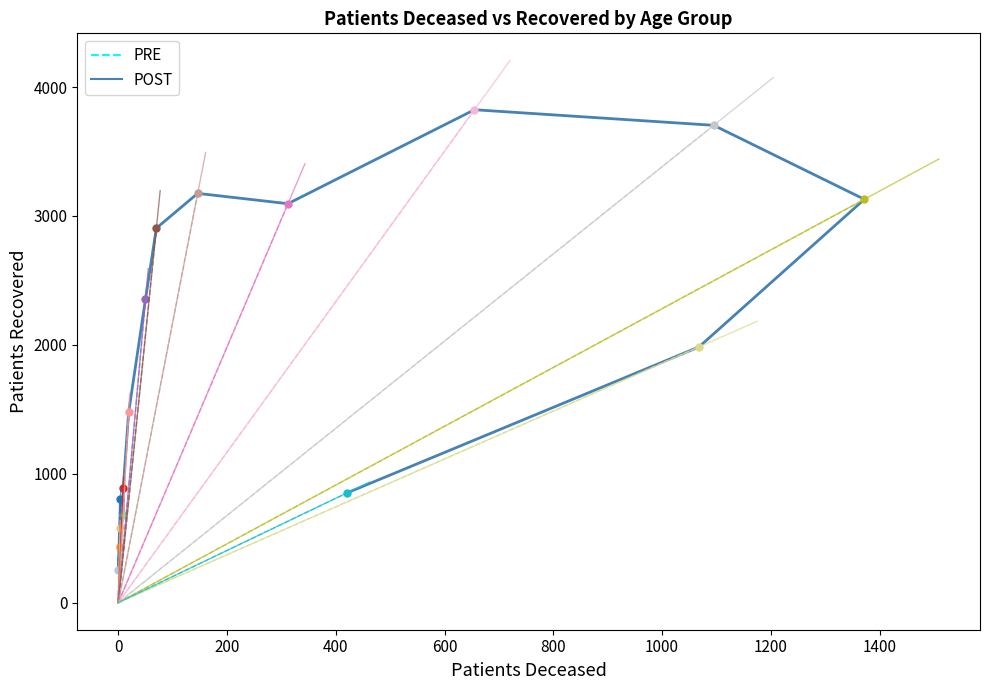

The chart shows a value of 1064 at <20. True or false?

False